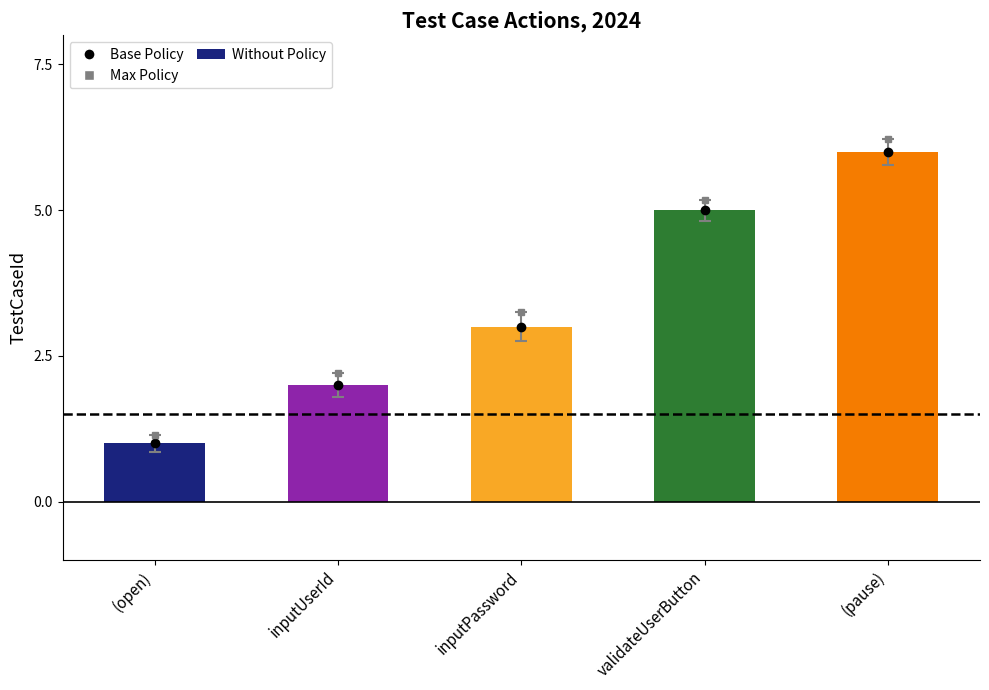

Read the value at (pause).

6